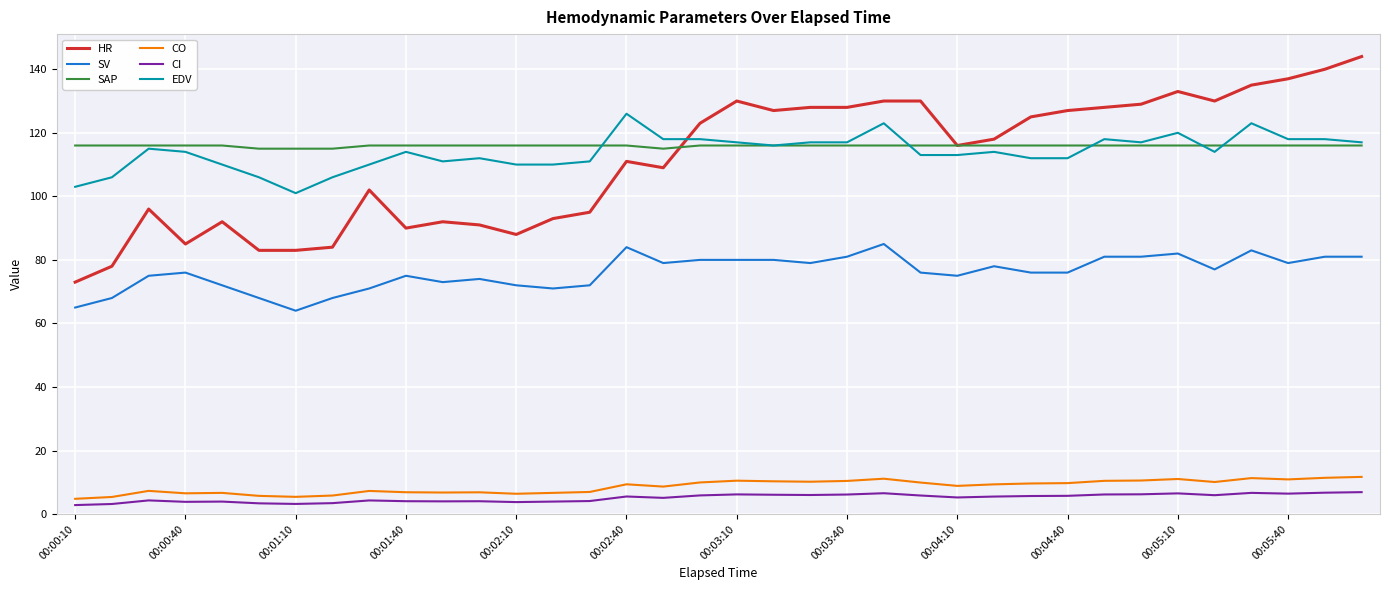

Which series has the widest spread of values?

HR